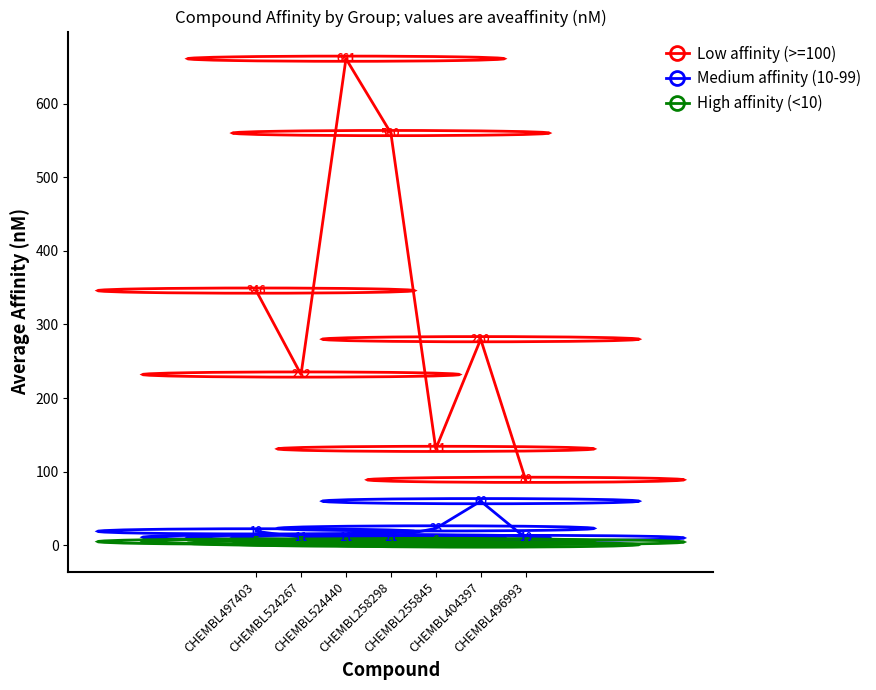

What is the greatest value displayed?

661.0